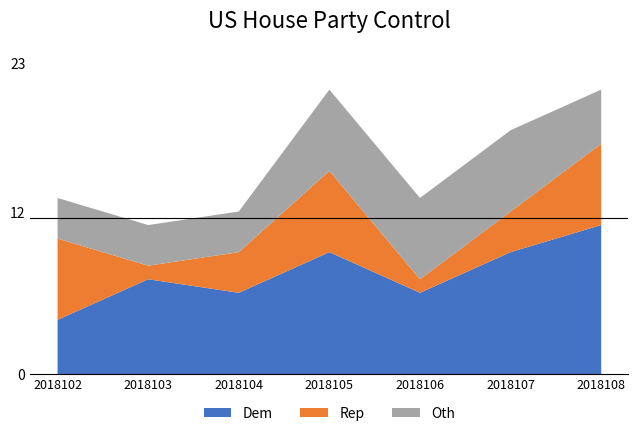

Reading left to right, what are all the values shown in this chart?

col_2: 4	7	6	9	6	9	11
col_1: 6	1	3	6	1	3	6
col_7: 3	3	3	6	6	6	4